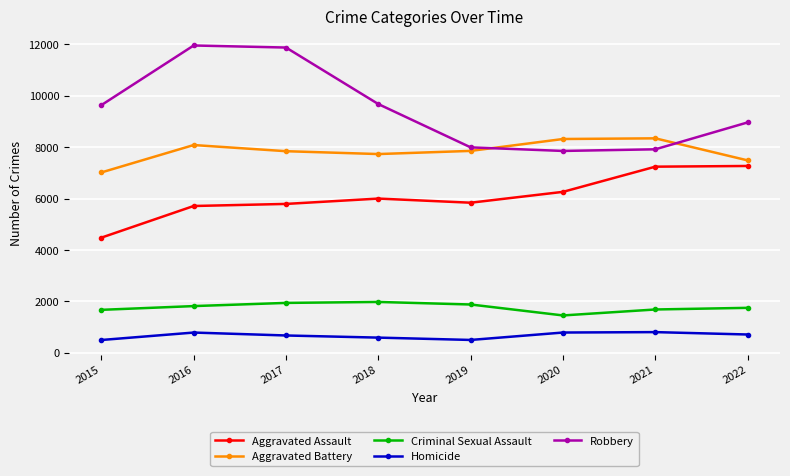

What is the minimum value for Robbery?

7855